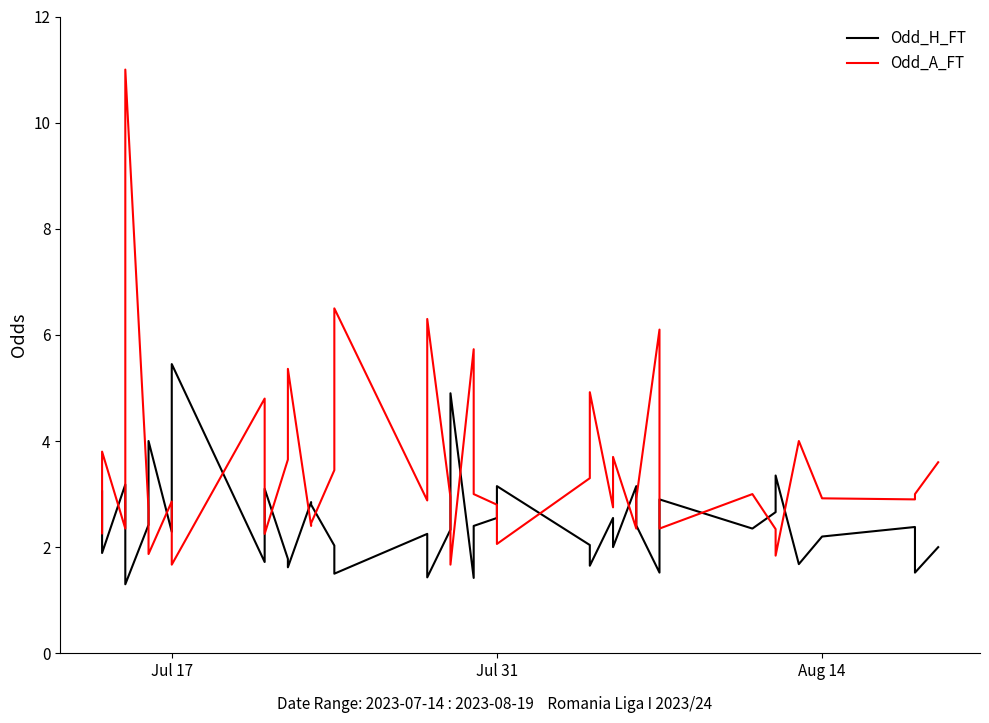

Which series has the widest spread of values?

Odd_A_FT